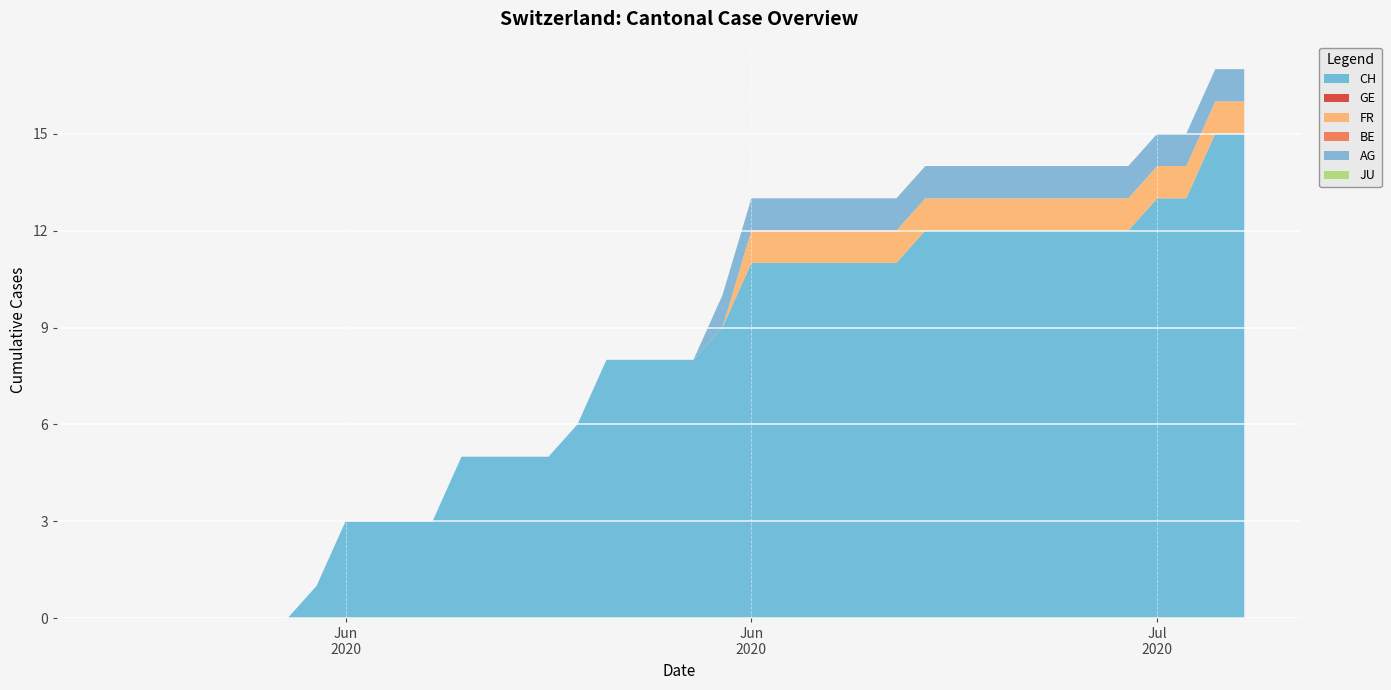

Reading left to right, list all the values displayed in this chart.

CH: 0	0	0	0	0	0	0	1	3	3	3	3	5	5	5	5	6	8	8	8	8	9	11	11	11	11	11	11	12	12	12	12	12	12	12	12	13	13	15	15
GE: 0	0	0	0	0	0	0	0	0	0	0	0	0	0	0	0	0	0	0	0	0	0	0	0	0	0	0	0	0	0	0	0	0	0	0	0	0	0	0	0
FR: 0	0	0	0	0	0	0	0	0	0	0	0	0	0	0	0	0	0	0	0	0	0	1	1	1	1	1	1	1	1	1	1	1	1	1	1	1	1	1	1
BE: 0	0	0	0	0	0	0	0	0	0	0	0	0	0	0	0	0	0	0	0	0	0	0	0	0	0	0	0	0	0	0	0	0	0	0	0	0	0	0	0
AG: 0	0	0	0	0	0	0	0	0	0	0	0	0	0	0	0	0	0	0	0	0	1	1	1	1	1	1	1	1	1	1	1	1	1	1	1	1	1	1	1
JU: 0	0	0	0	0	0	0	0	0	0	0	0	0	0	0	0	0	0	0	0	0	0	0	0	0	0	0	0	0	0	0	0	0	0	0	0	0	0	0	0